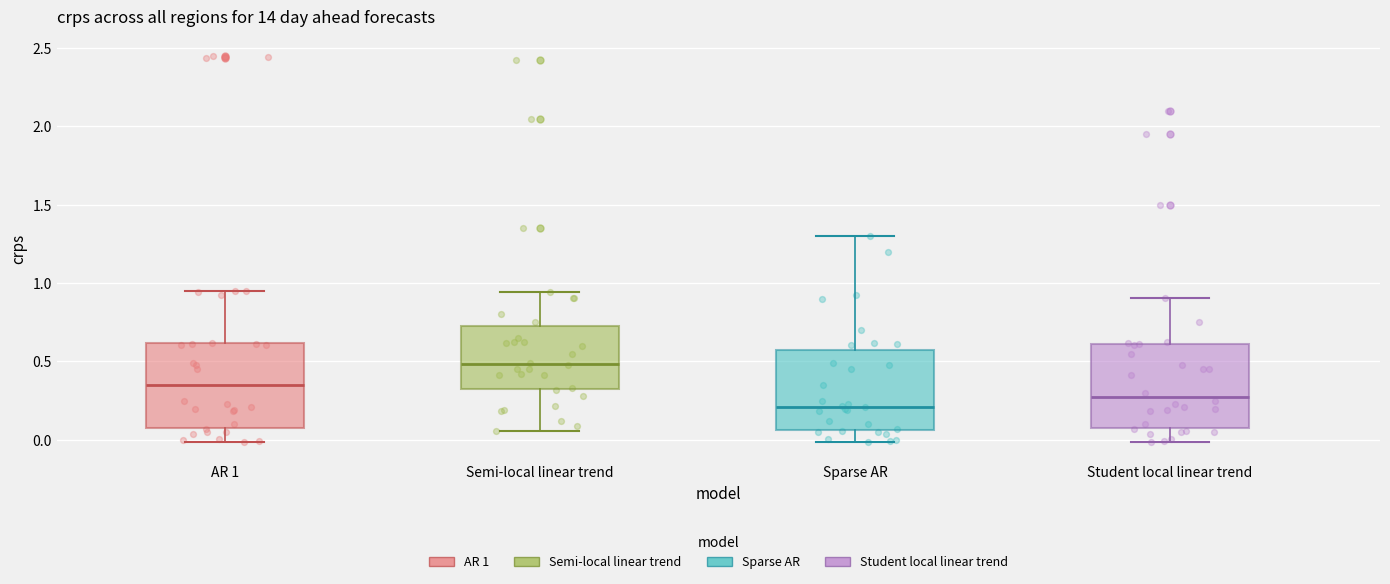

Which box has the highest median line?

Semi-local linear trend